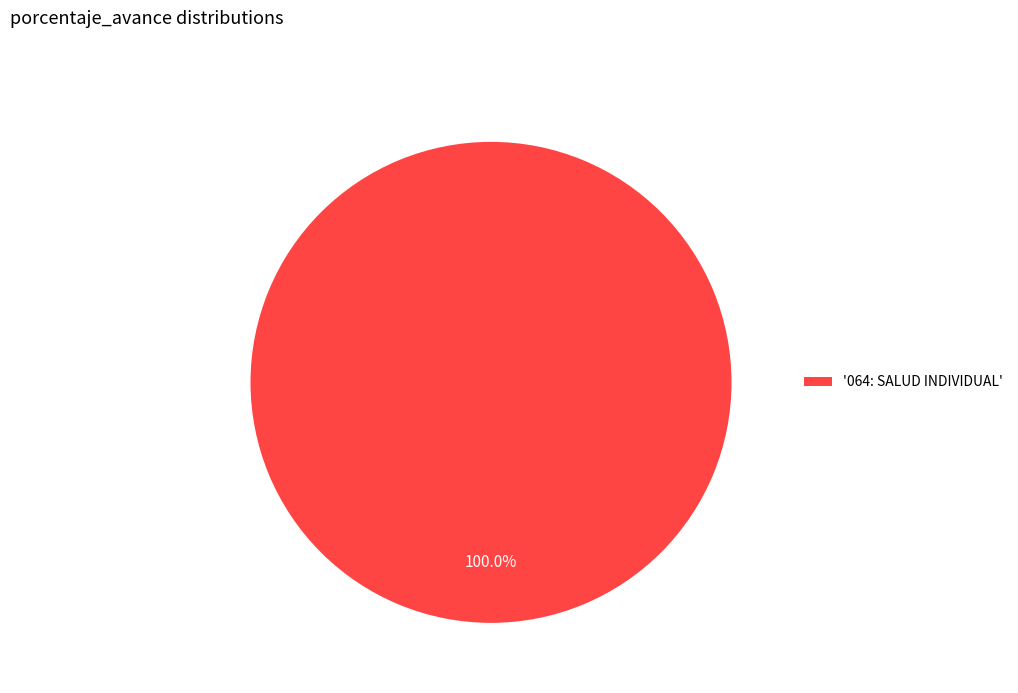

Is there any slice that represents more than half of the pie?

Yes